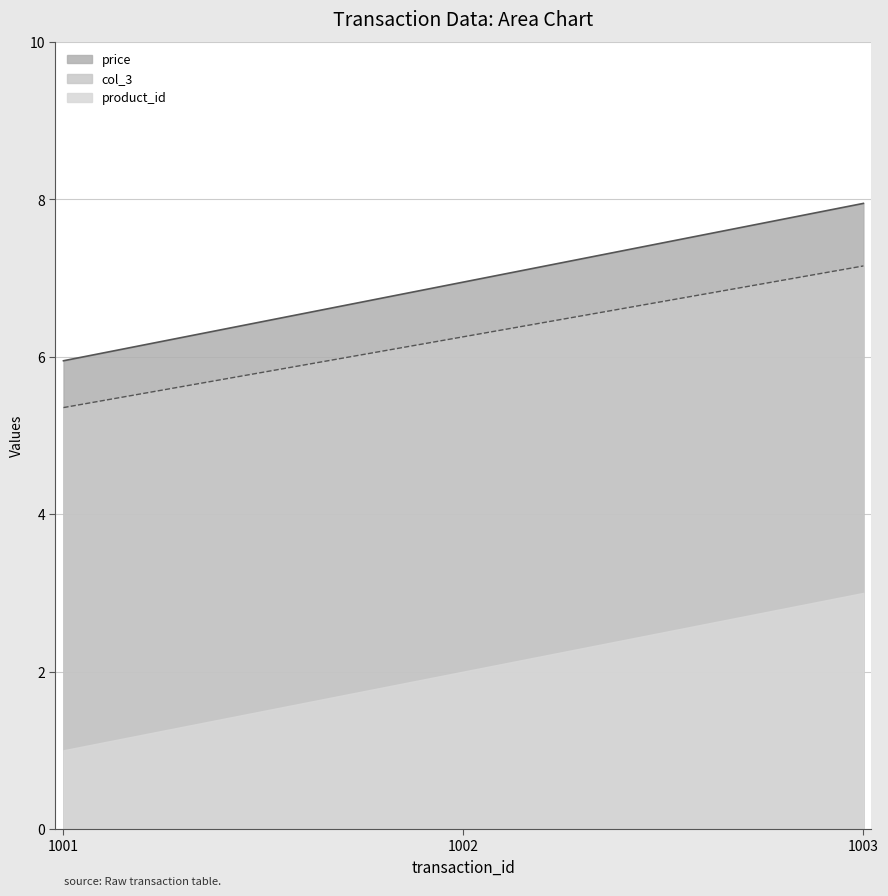

Which category has the lowest value in the price series?

1001